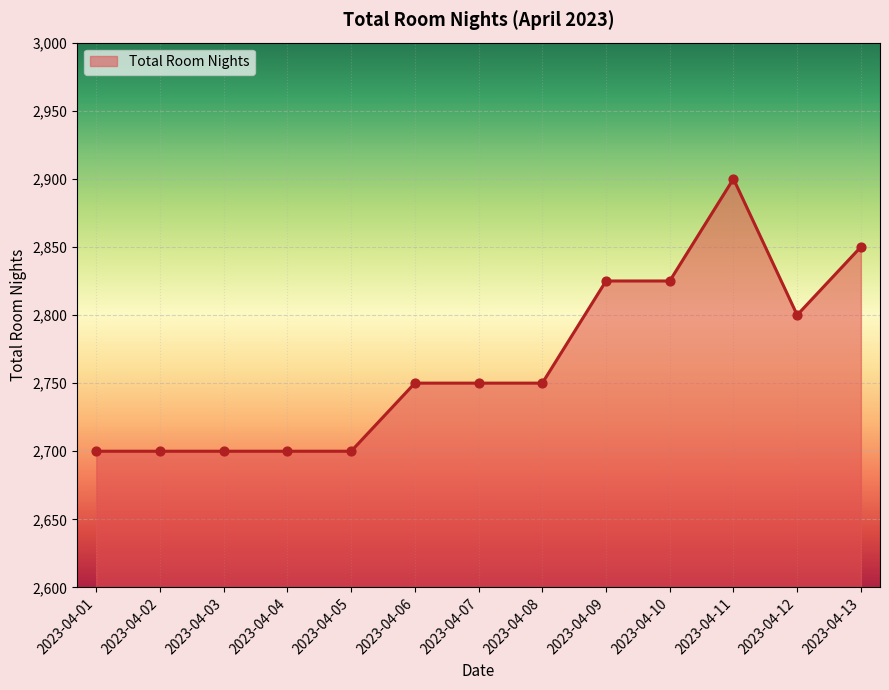

What is the change in value from 2023-04-07 to 2023-04-11?

+150